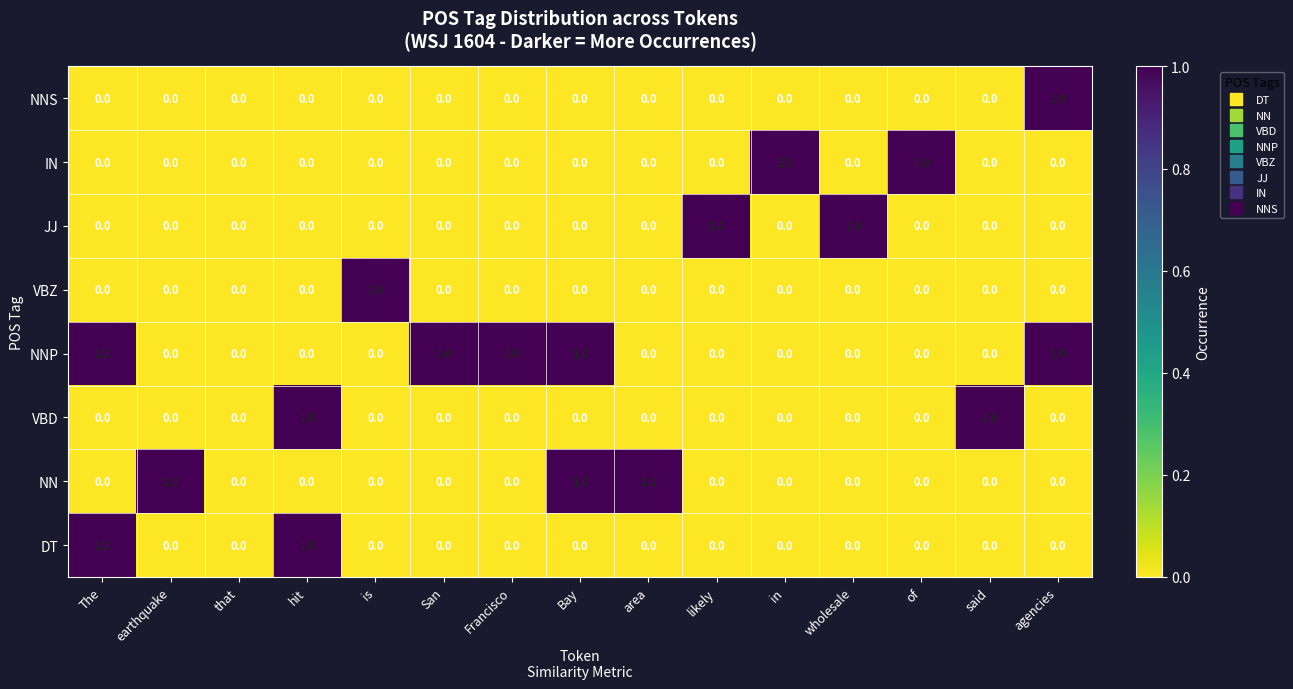

Which series has the largest total across all categories?

NNP